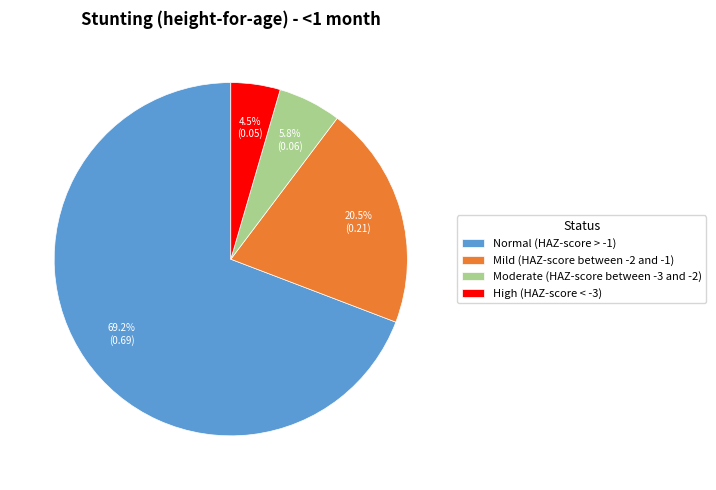

Rank the categories by value from lowest to highest.

High (HAZ-score < -3), Moderate (HAZ-score between -3 and -2), Mild (HAZ-score between -2 and -1), Normal (HAZ-score > -1)